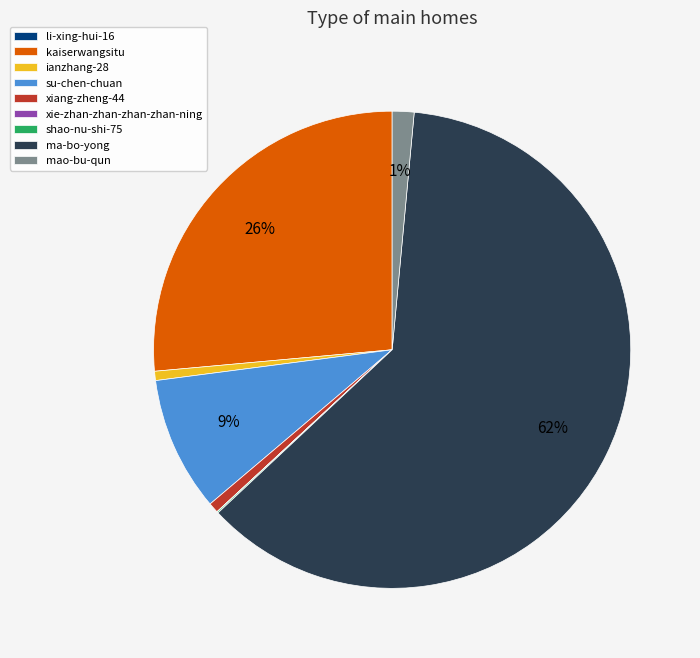

To the nearest percent, what percentage of the pie is kaiserwangsitu?

26%